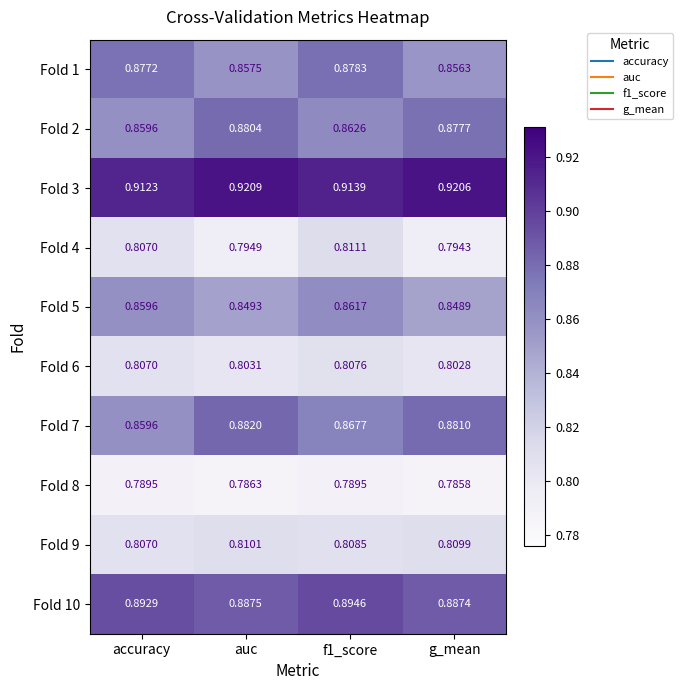

Count the number of data series in this chart.

10